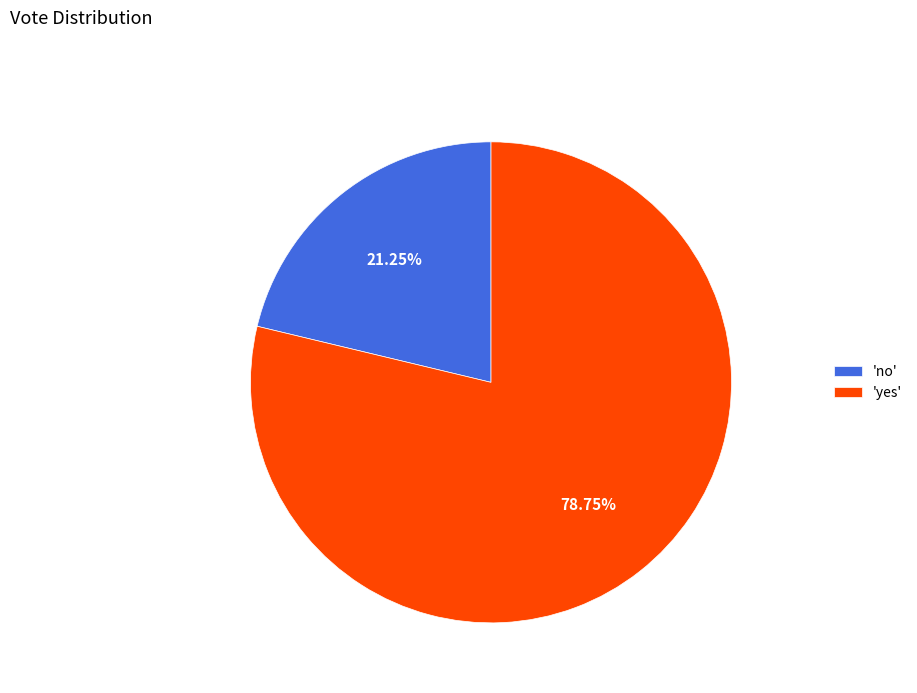

Which category has the biggest portion of the pie?

'yes'